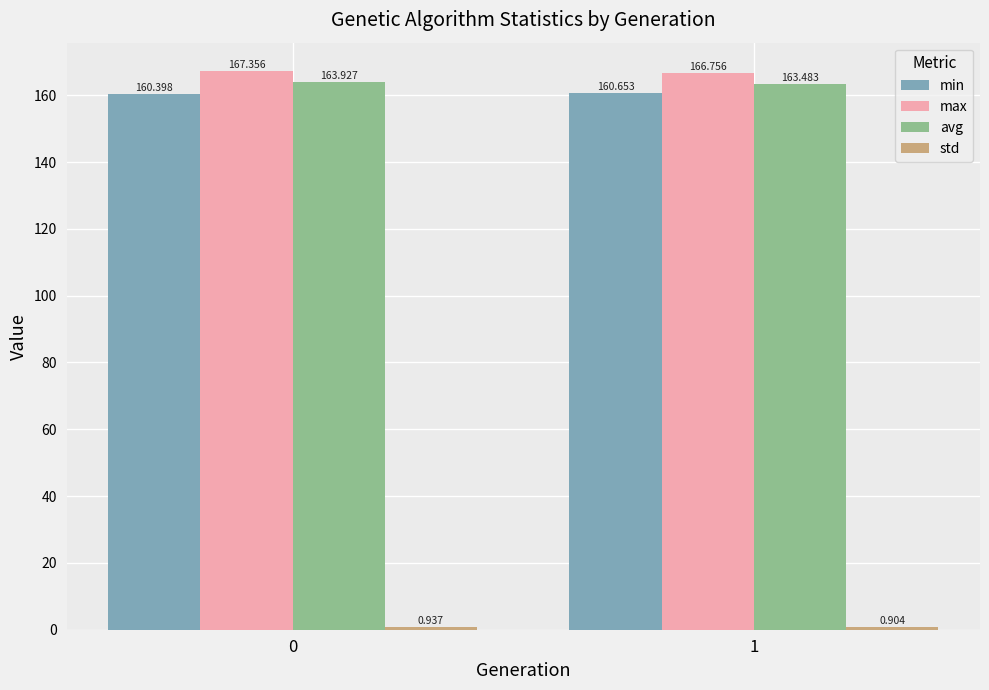

How many values in the max series are below 167?

1